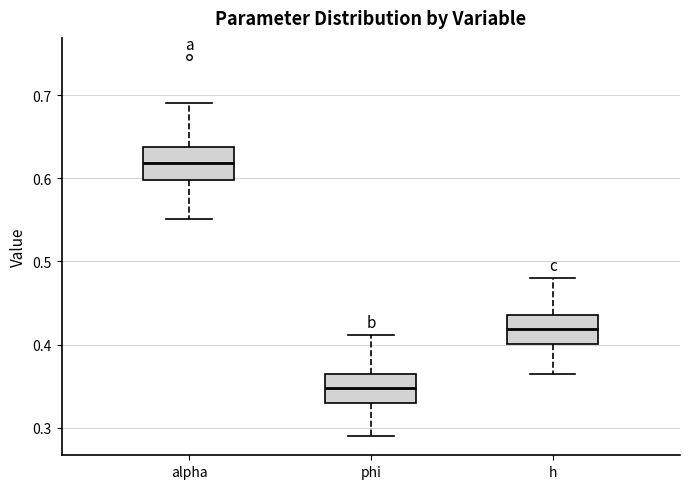

Reading left to right, read every box against the y-axis: the position of its median line, the range the box covers, and the ends of its whiskers. The values are not printed on the chart, so give them approximately, as read against the axis.

alpha: median 0.62, box 0.60 to 0.64, whiskers 0.55 to 0.69
phi: median 0.35, box 0.33 to 0.36, whiskers 0.29 to 0.41
h: median 0.42, box 0.40 to 0.44, whiskers 0.36 to 0.48